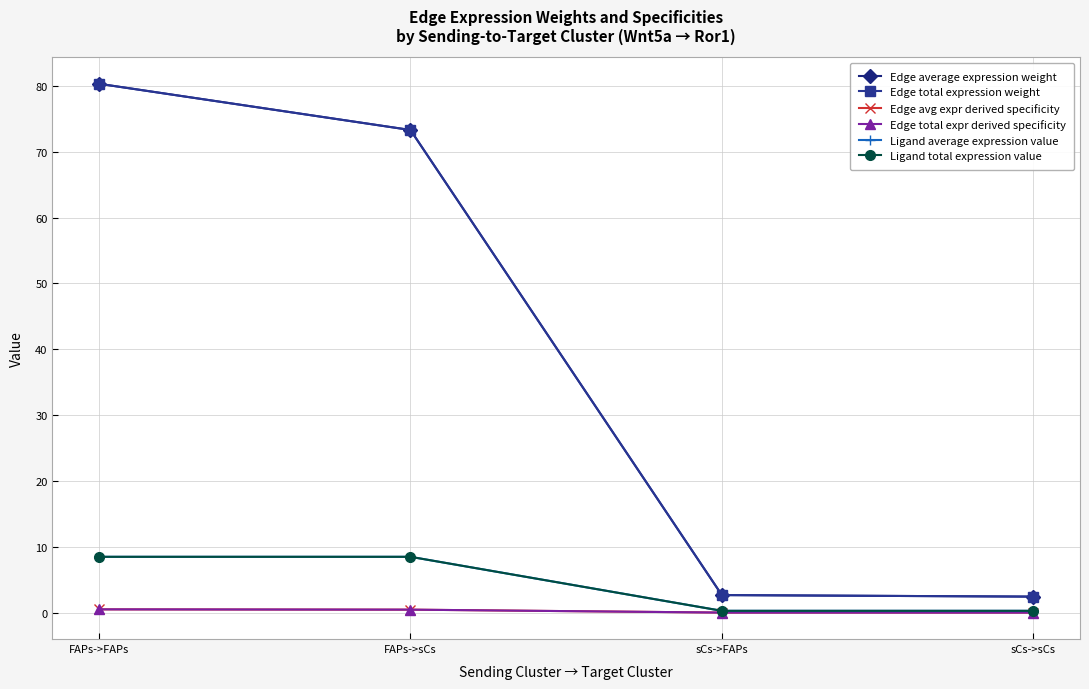

What is the total value across all series at sCs->sCs?

5.5